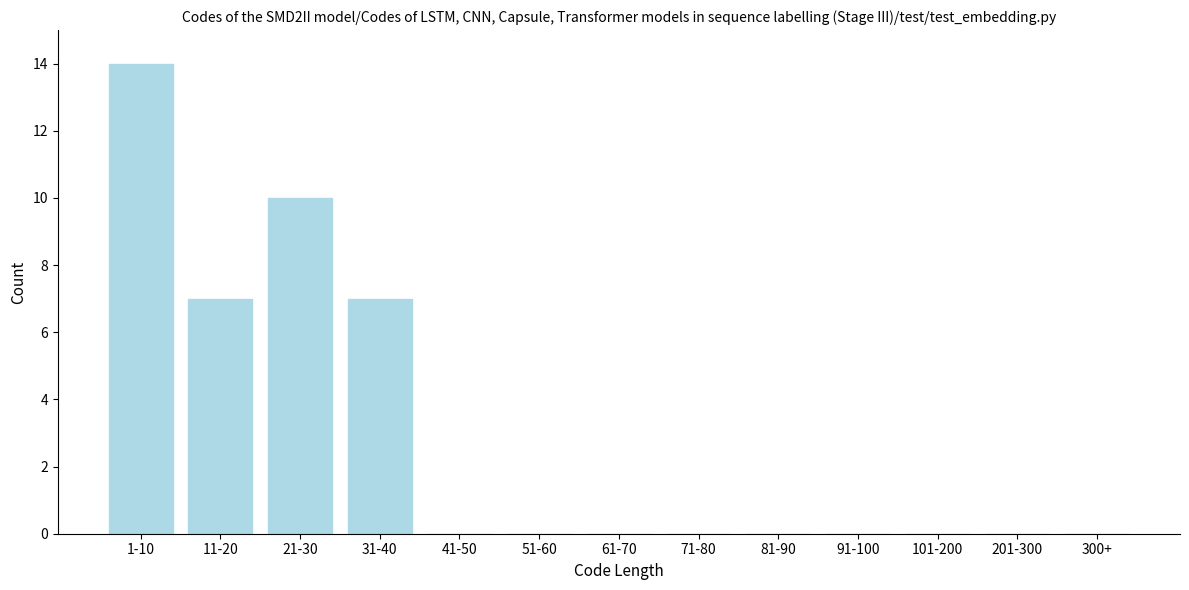

Reading right to left, what are all the values shown in this chart?

300+=0	201-300=0	101-200=0	91-100=0	81-90=0	71-80=0	61-70=0	51-60=0	41-50=0	31-40=7	21-30=10	11-20=7	1-10=14